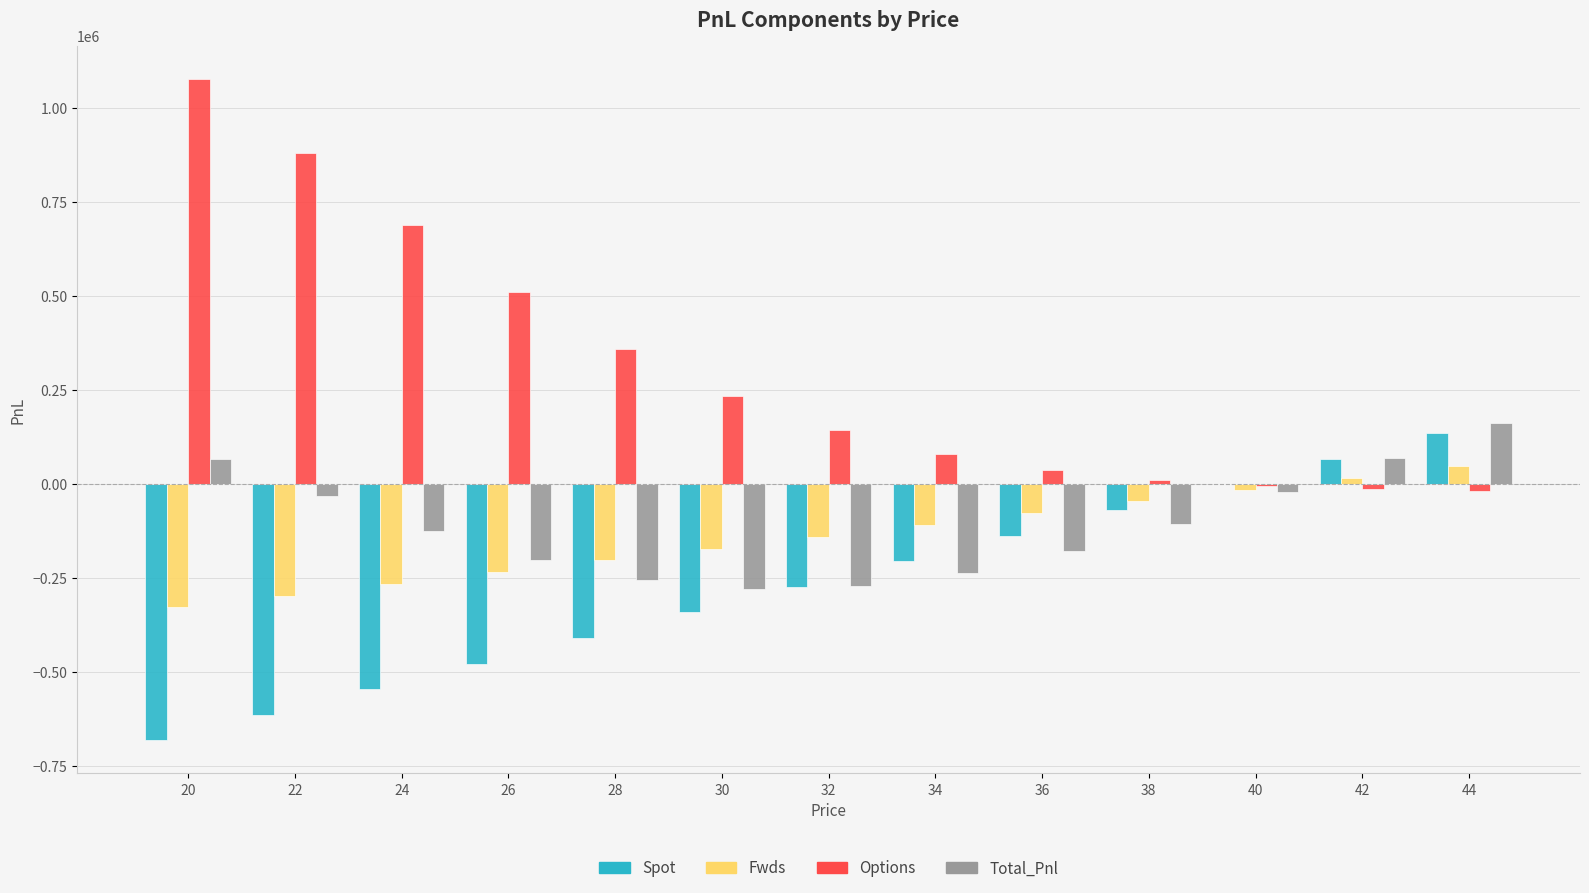

How many groups of bars are there?

13